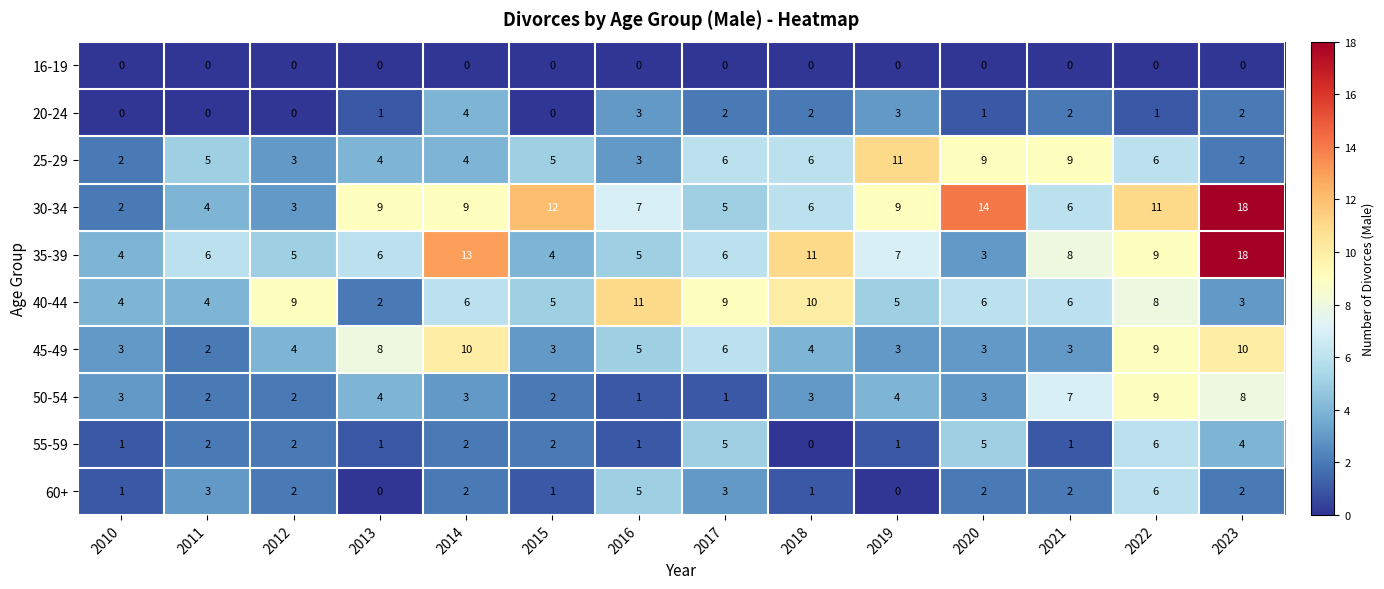

What is the greatest value displayed?

18